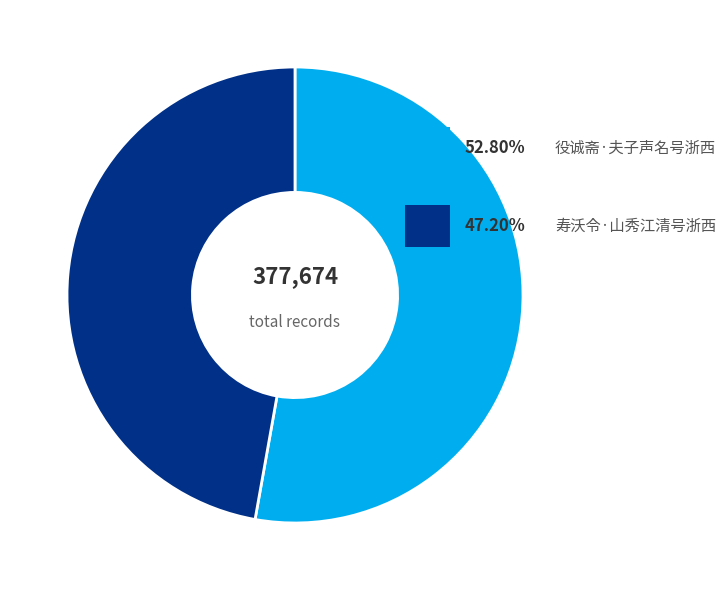

Is there a majority slice in this chart?

Yes